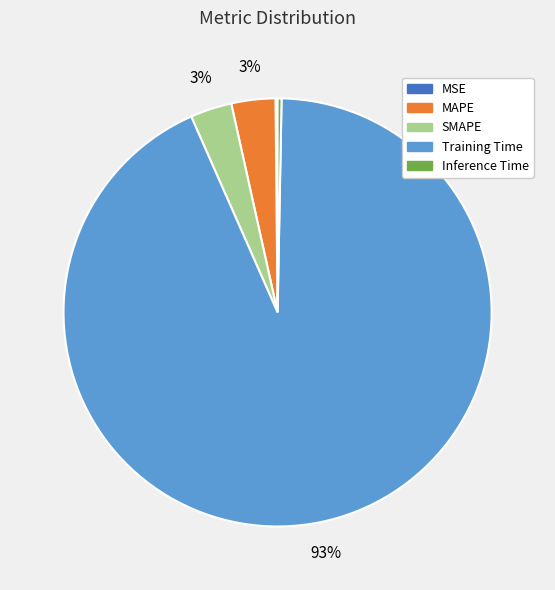

Between Inference Time and SMAPE, which is larger?

SMAPE